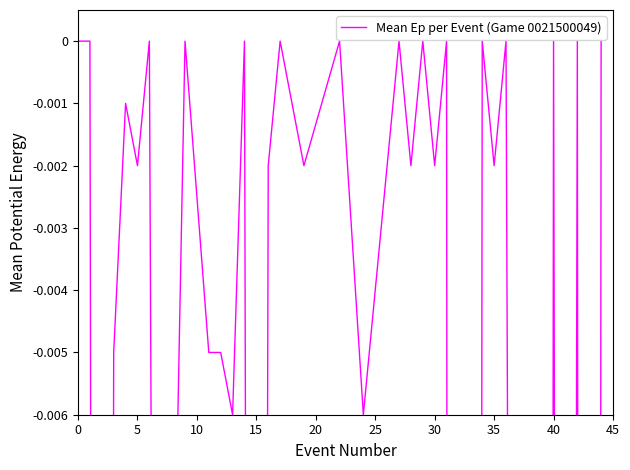

Reading right to left, list all the values displayed in this chart.

0.0	-0.2	0.0	-0.1	0.0	-0.2	-0.0	-0.0	0.0	-0.0	0.0	-0.2	-0.2	0.0	-0.0	0.0	-0.0	0.0	-0.0	-0.0	0.0	-0.0	-0.0	0.0	-0.0	-0.1	0.0	-0.0	-0.0	-0.0	0.0	-0.0	-0.0	0.0	-0.0	-0.0	-0.0	-0.1	0.0	0.0